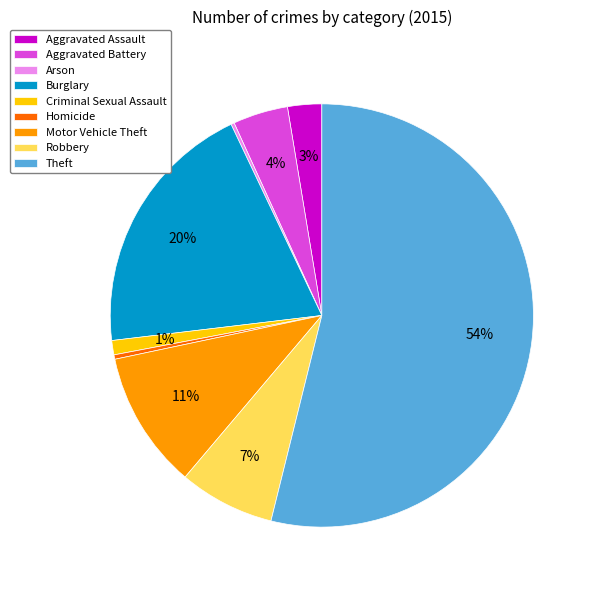

To the nearest percent, what is the difference between the largest and smallest slice percentages?

54%